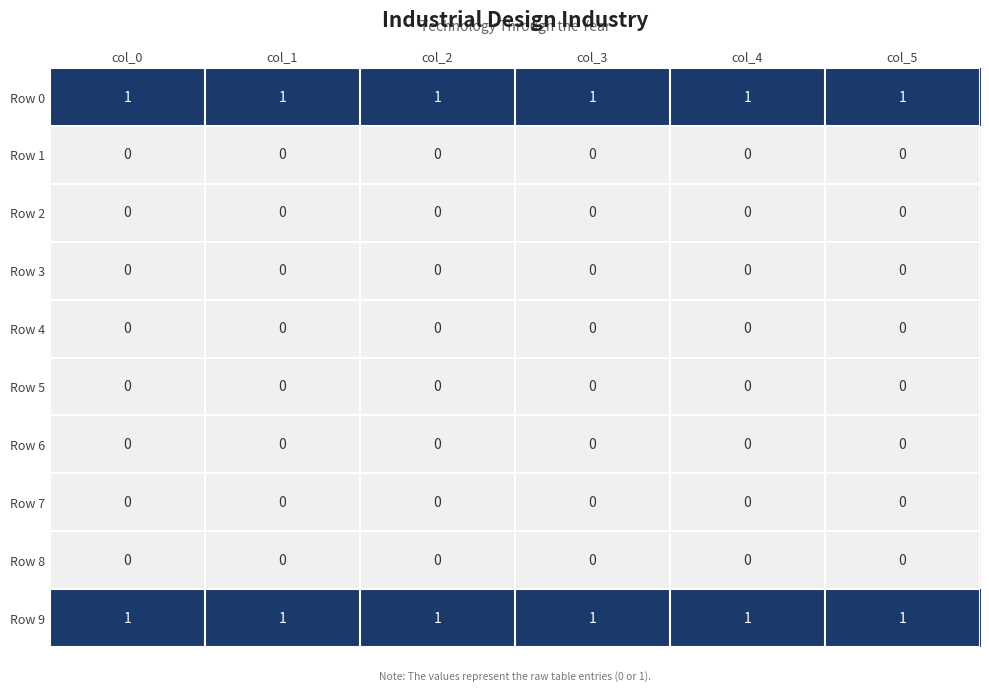

Is the value of Row 4 at col_2 greater than the value of Row 9 at col_3?

No